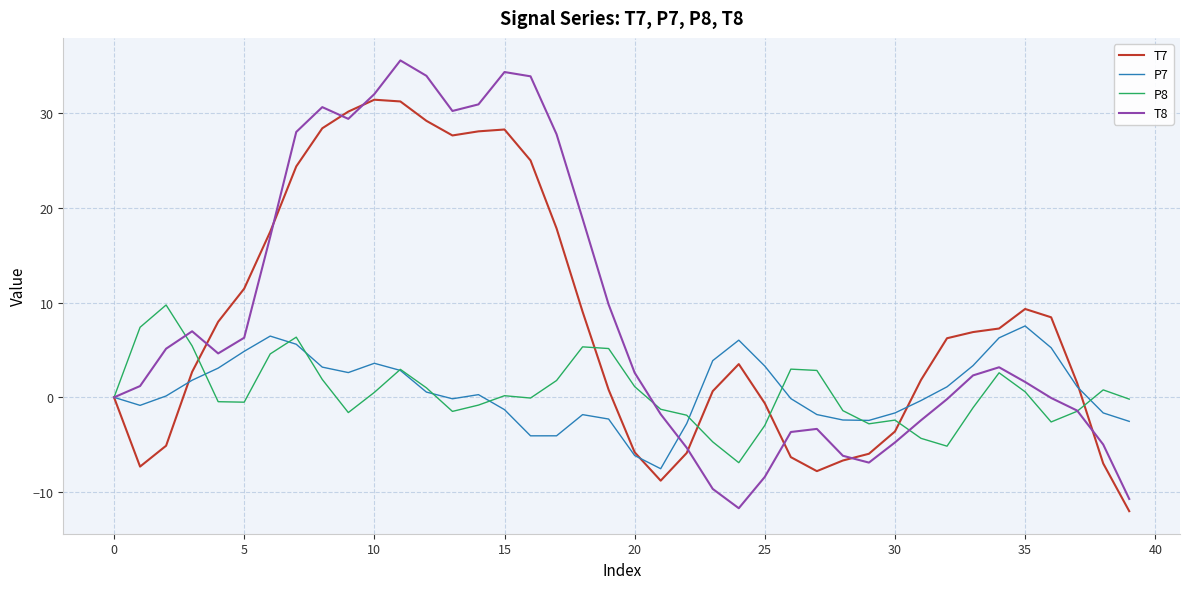

What is the maximum value shown in the chart?

35.6